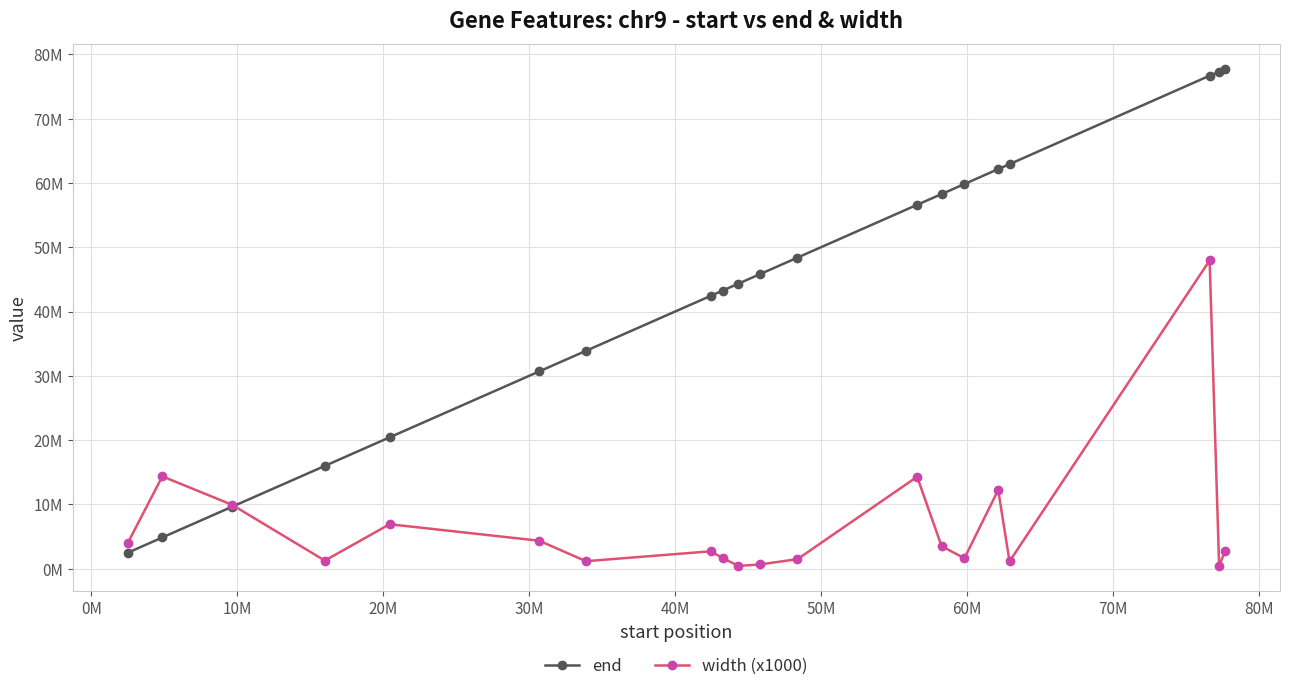

Reading right to left, list all the values displayed in this chart.

end: 77702948	77291425	76685937	62924328	62159894	59831505	58269602	56604428	48391560	45850449	44341553	43257115	42440146	33890935	30691967	20438473	15996774	9648092	4871015	2484500
width (x1000): 2787000	417000	47954000	1145000	12251000	1631000	3517000	14306000	1495000	682000	444000	1677000	2714000	1178000	4360000	6927000	1269000	9947000	14371000	3962000